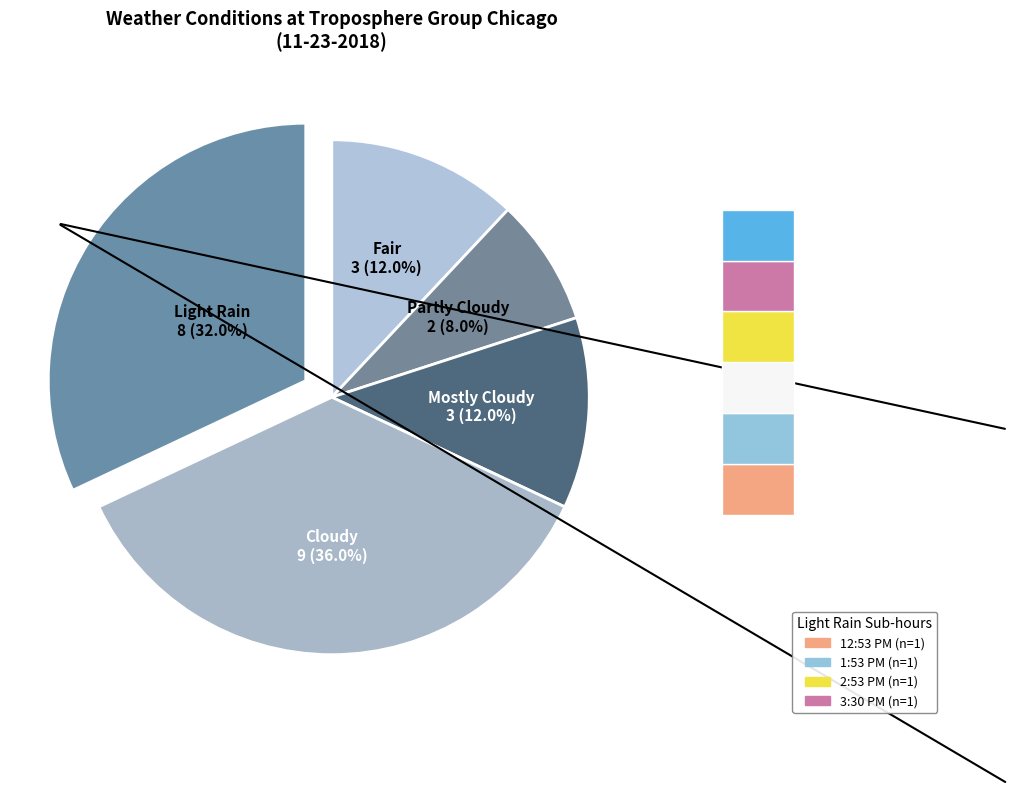

Is it true that Mostly Cloudy is 12% of the pie?

True